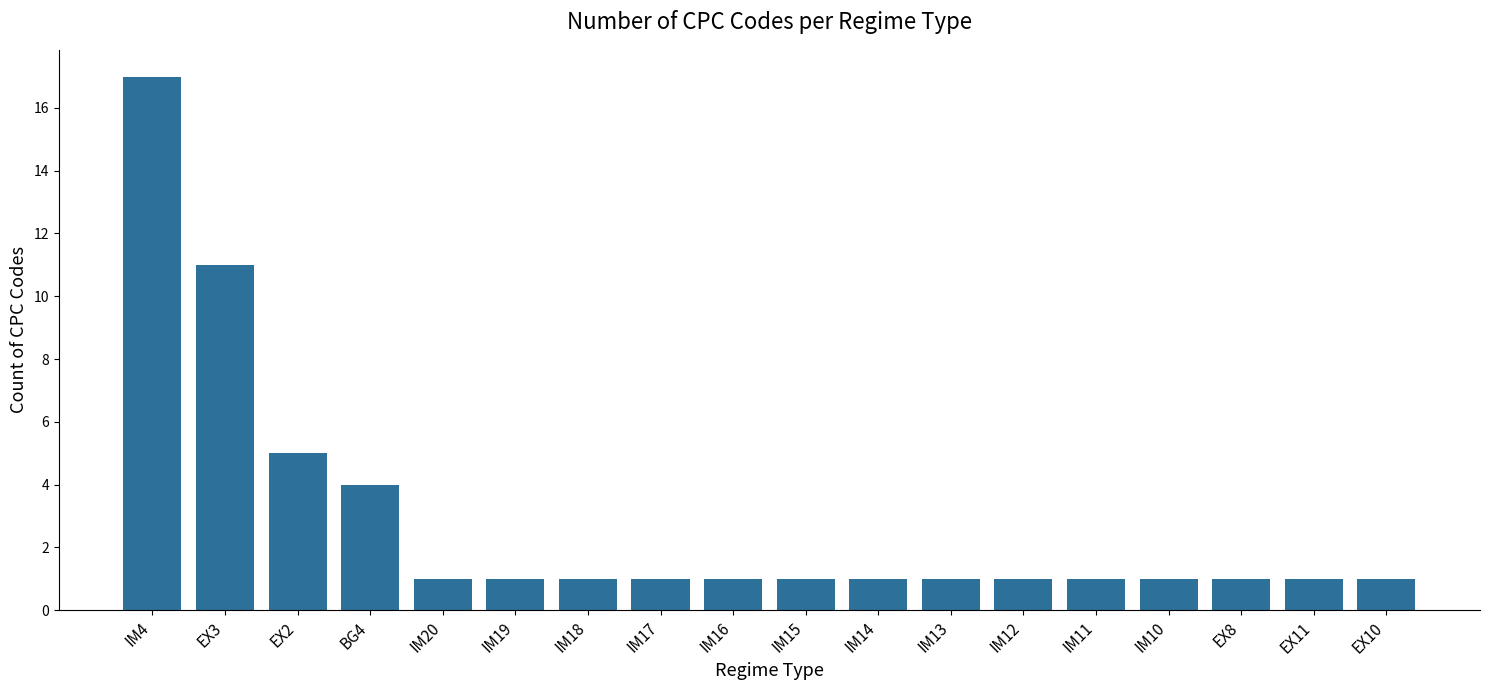

Are the bars grouped side by side (vs. stacked)?

No